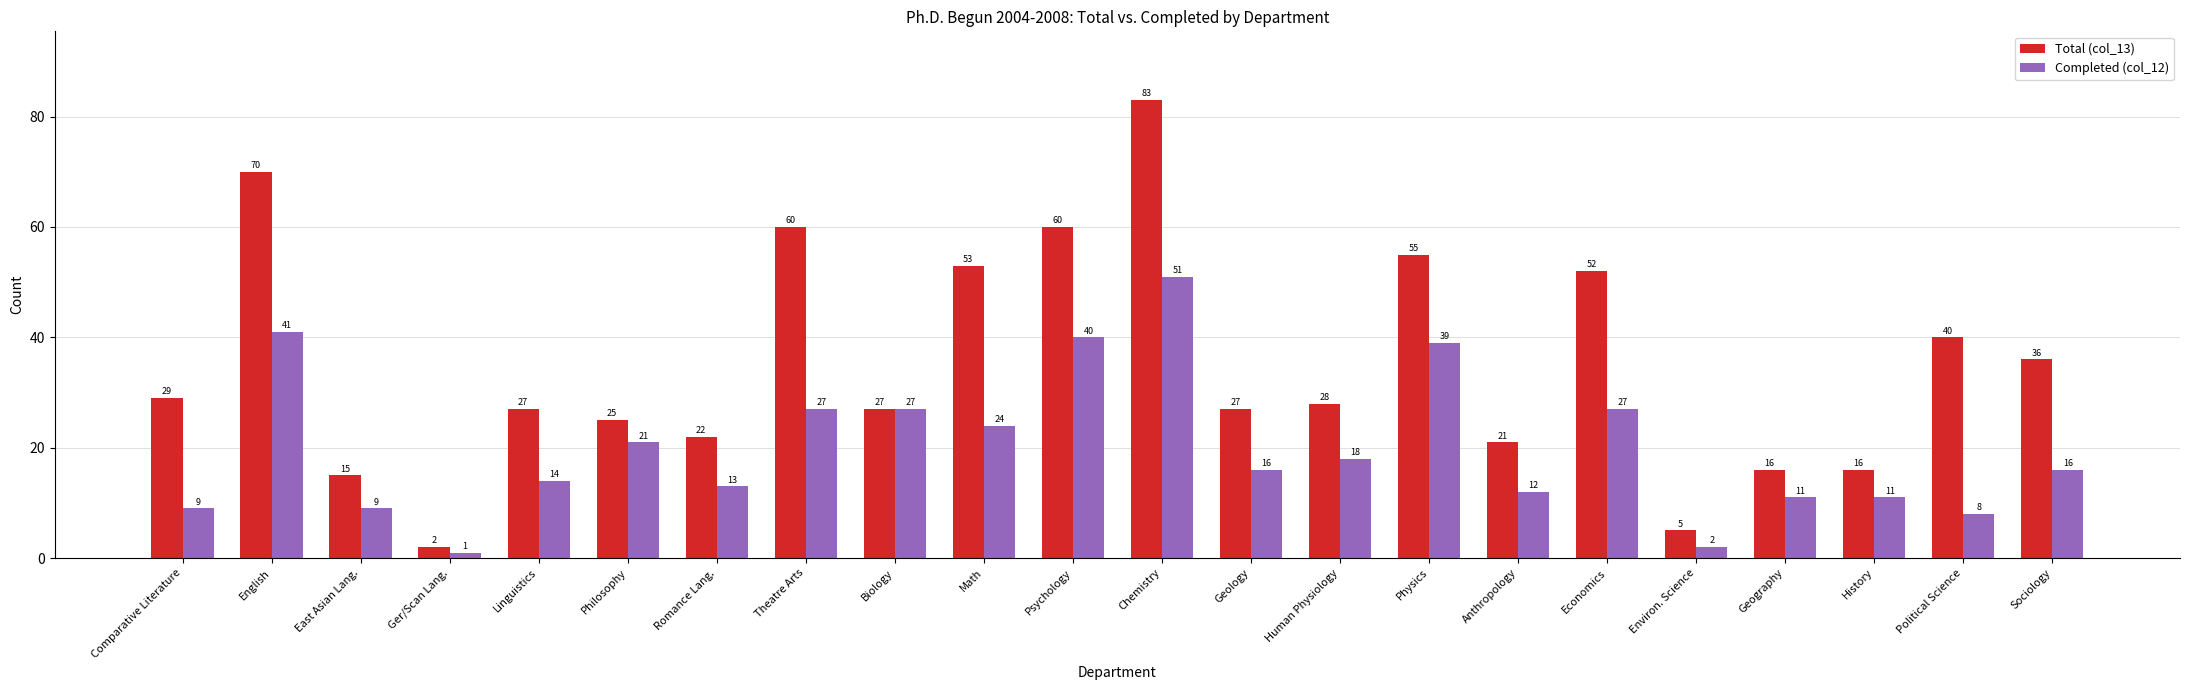

Reading right to left, what are all the values shown in this chart?

Total (col_13): 36	40	16	16	5	52	21	55	28	27	83	60	53	27	60	22	25	27	2	15	70	29
Completed (col_12): 16	8	11	11	2	27	12	39	18	16	51	40	24	27	27	13	21	14	1	9	41	9